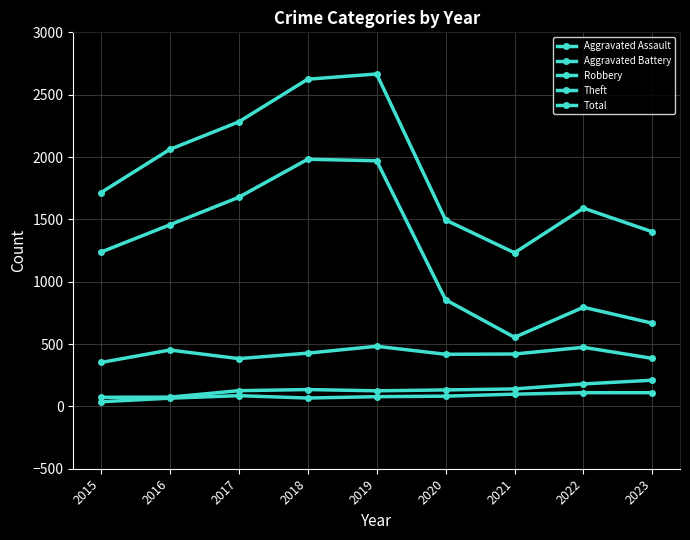

The Theft series shows 855 at 2020. True or false?

True